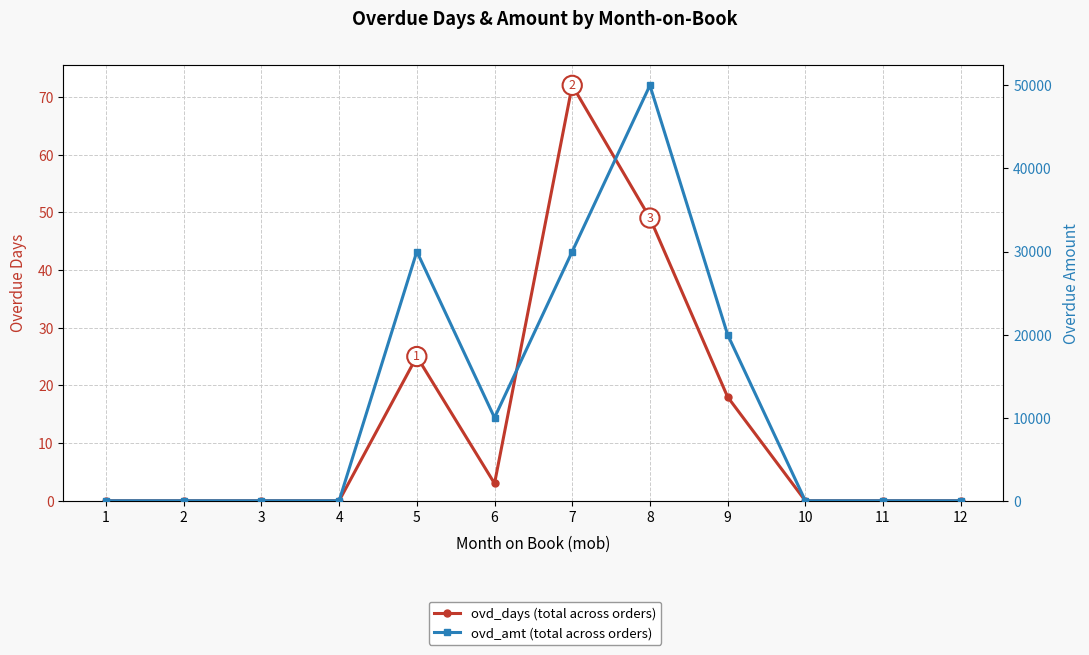

What is the average value of the ovd_amt (total across orders) series?

11667